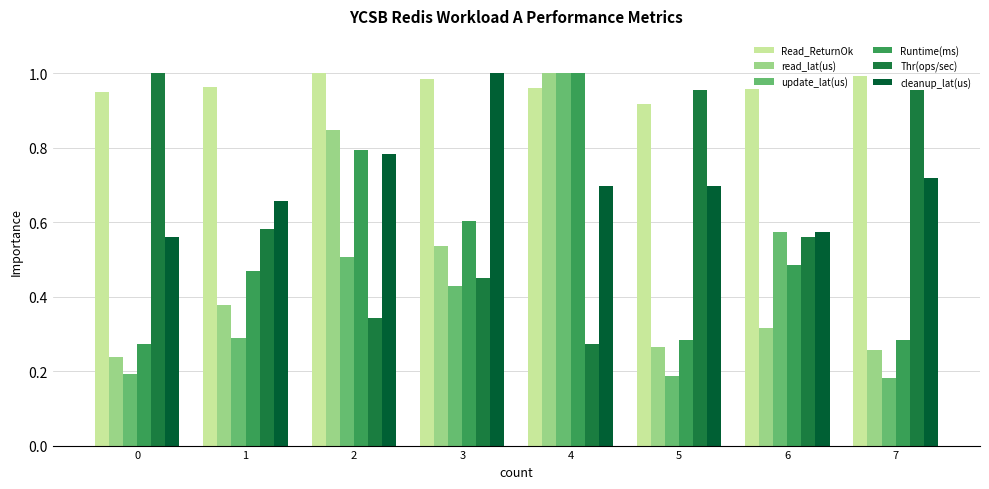

Which series has the largest total across all categories?

Read_ReturnOk